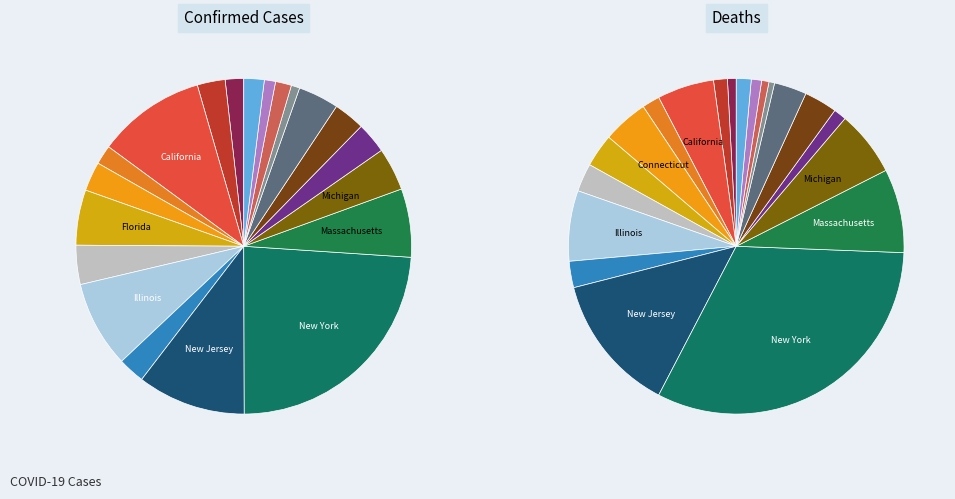

Between Illinois and Michigan, which is larger?

Illinois